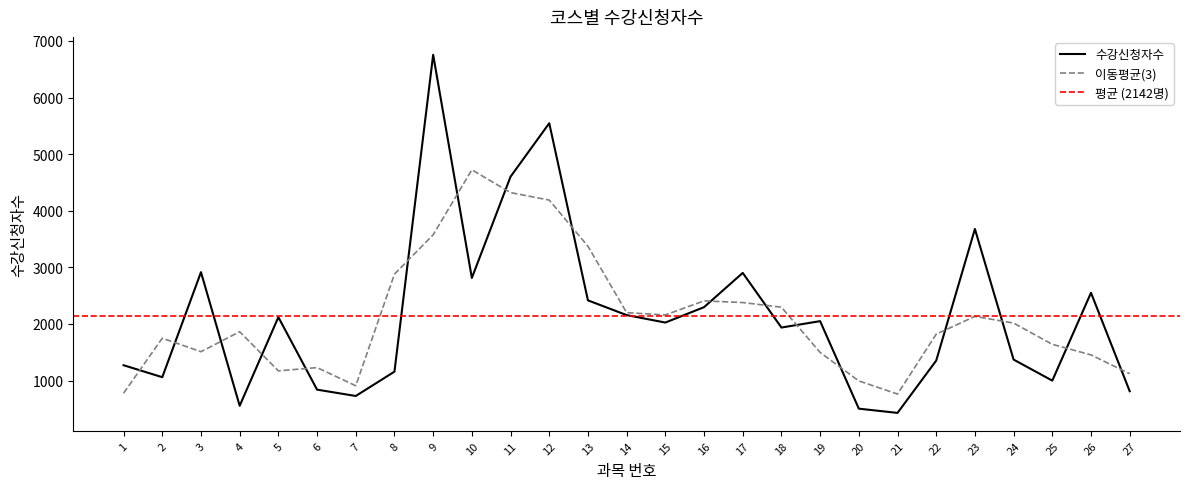

Rank the categories by value from highest to lowest.

9, 12, 11, 23, 3, 17, 10, 26, 13, 16, 14, 5, 19, 15, 18, 24, 22, 1, 8, 2, 25, 6, 27, 7, 4, 20, 21